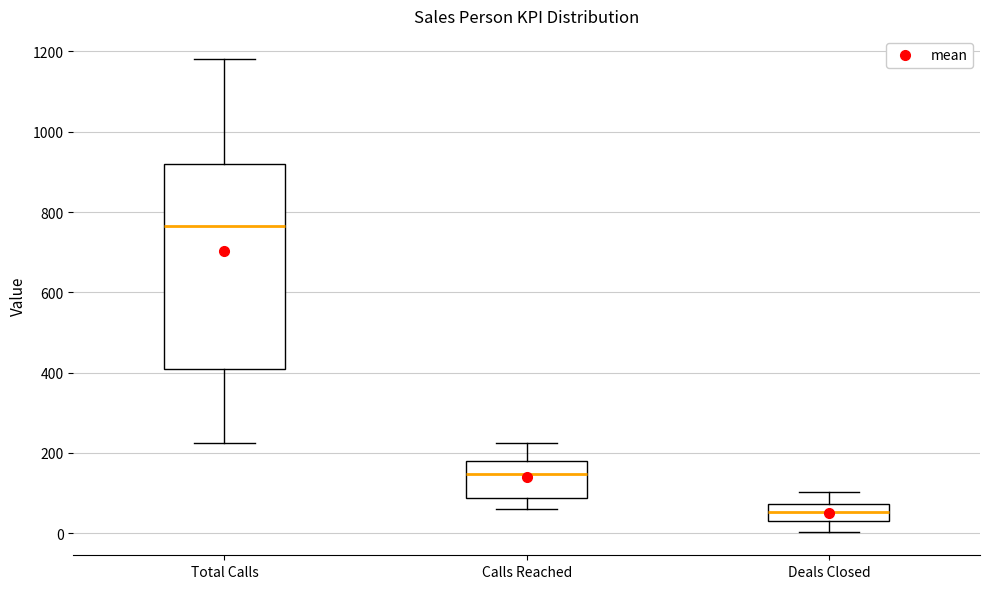

Reading left to right, transcribe this box plot: for each box, give where its median line is, the range the box spans, and where its two whiskers end, as read against the y-axis. The values are not printed on the chart, so give them approximately, as read against the axis.

Total Calls: median 760, box 420 to 920, whiskers 220 to 1180
Calls Reached: median 140, box 80 to 180, whiskers 60 to 220
Deals Closed: median 60, box 40 to 80, whiskers 0 to 100